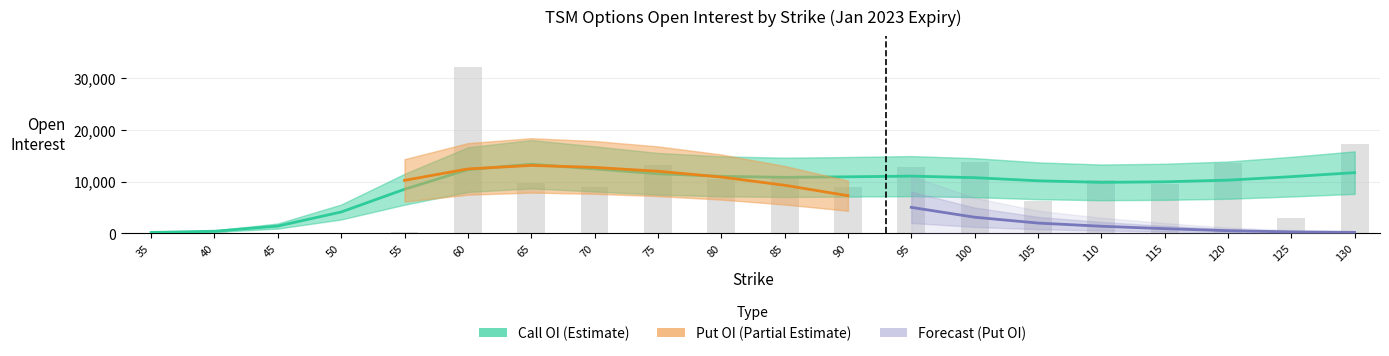

The put_open_interest series shows 2592.0 at 110. True or false?

True